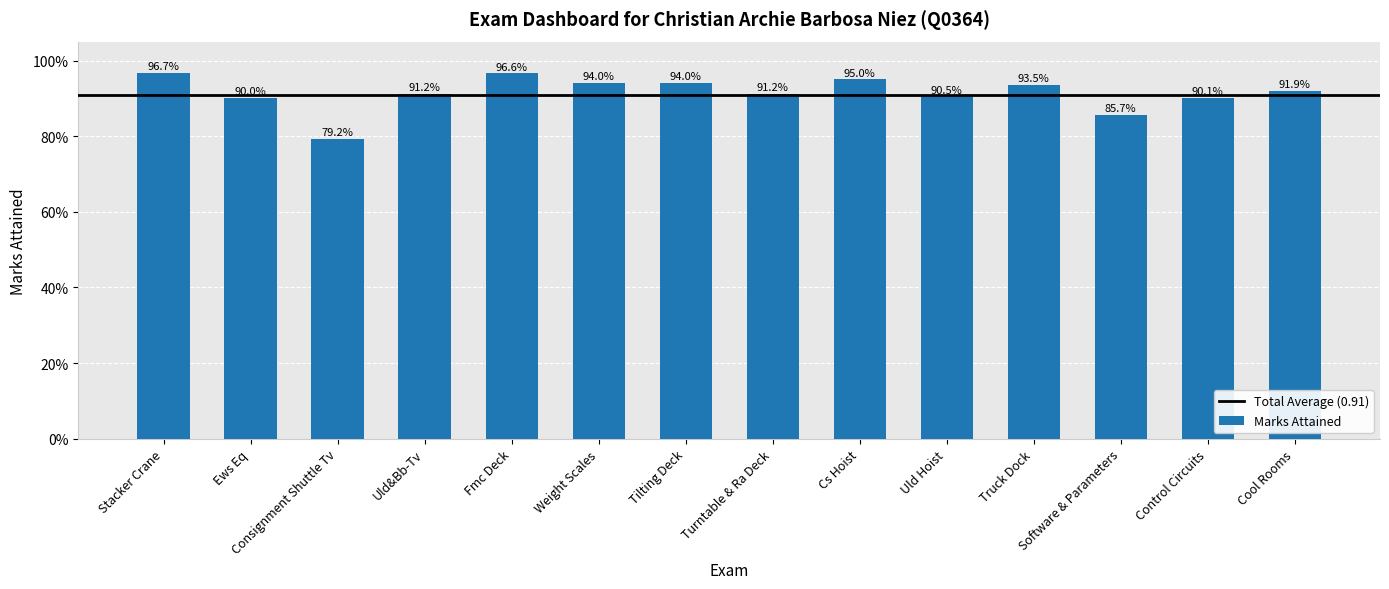

List the labels in order of value, smallest first.

Consignment Shuttle Tv, Software & Parameters, Ews Eq, Control Circuits, Uld Hoist, Uld&Bb-Tv, Turntable & Ra Deck, Cool Rooms, Truck Dock, Weight Scales, Tilting Deck, Cs Hoist, Fmc Deck, Stacker Crane